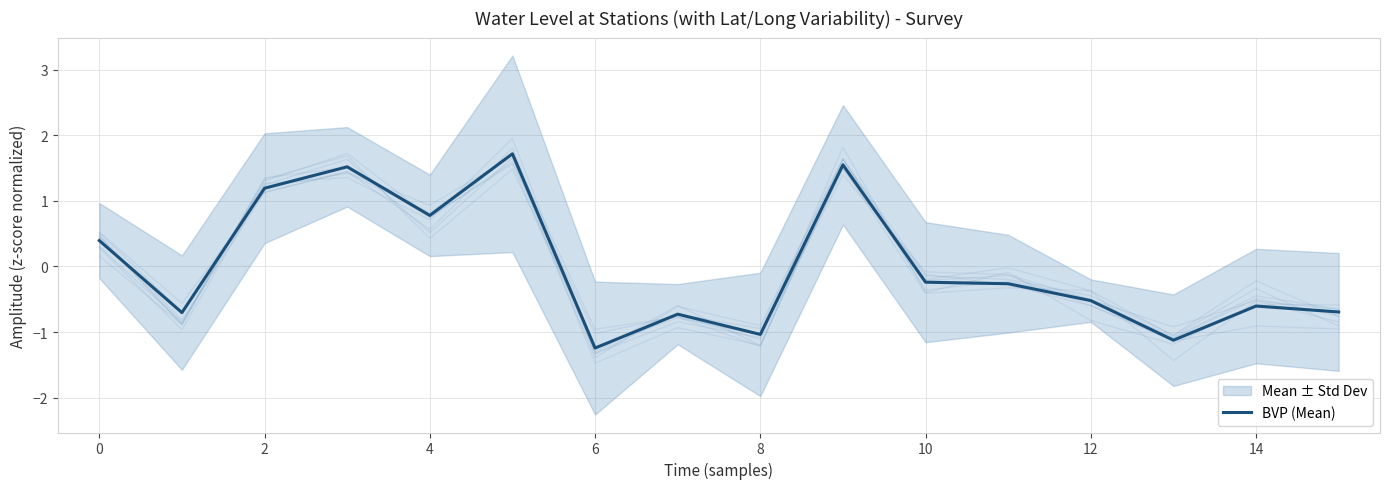

Which has a higher value, 13 or 14?

14